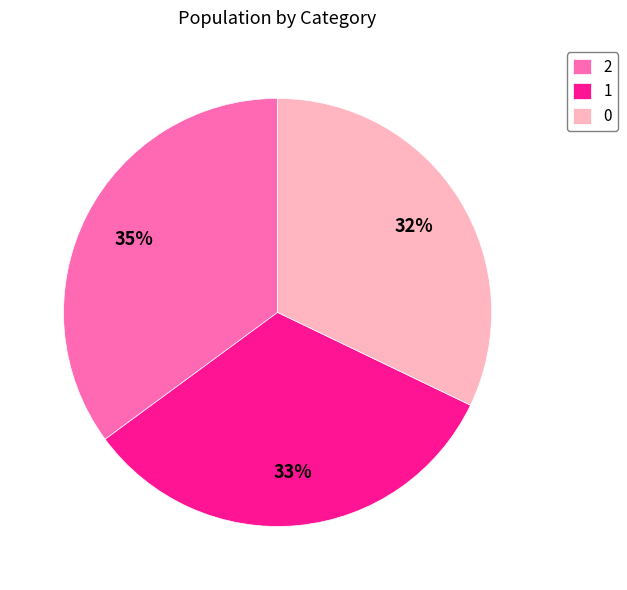

Does 1 account for over 50% of the chart?

No